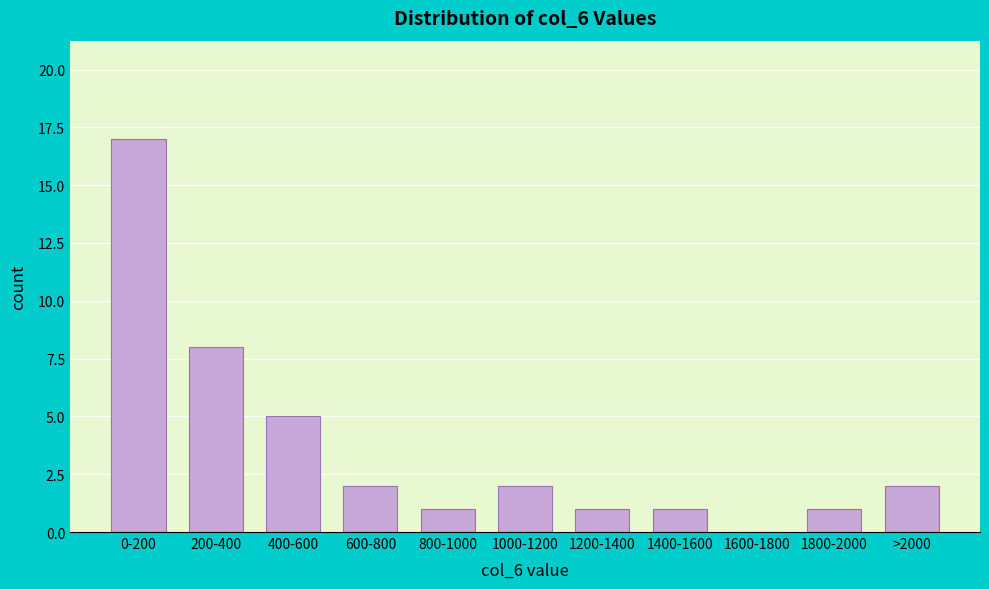

Reading left to right, extract all data points from this chart.

0-200=17	200-400=8	400-600=5	600-800=2	800-1000=1	1000-1200=2	1200-1400=1	1400-1600=1	1600-1800=0	1800-2000=1	>2000=2